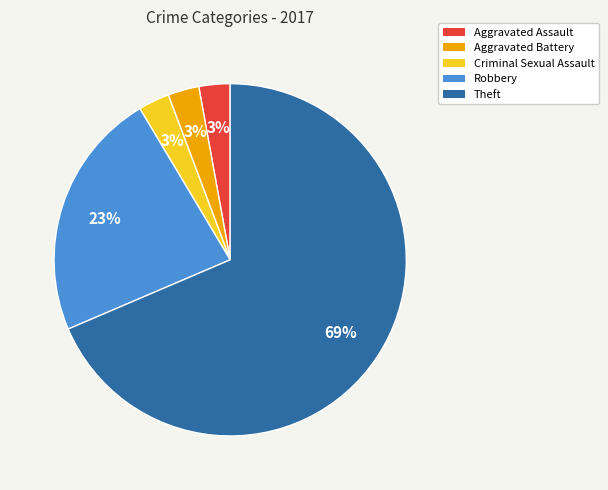

What percentage is the Aggravated Battery slice, to the nearest percent?

3%